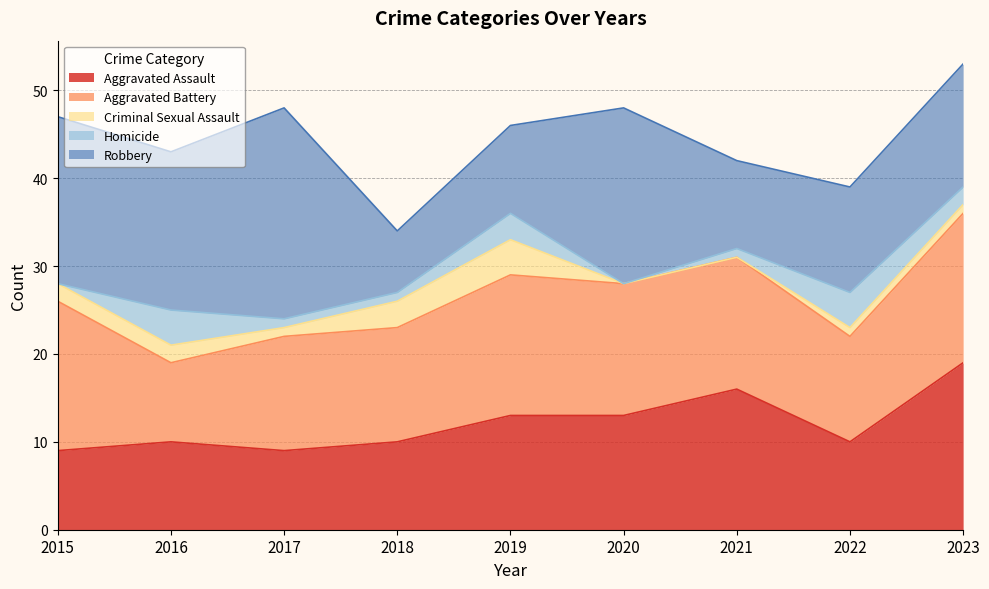

Count the Aggravated Assault values in the range 10 to 13.

5